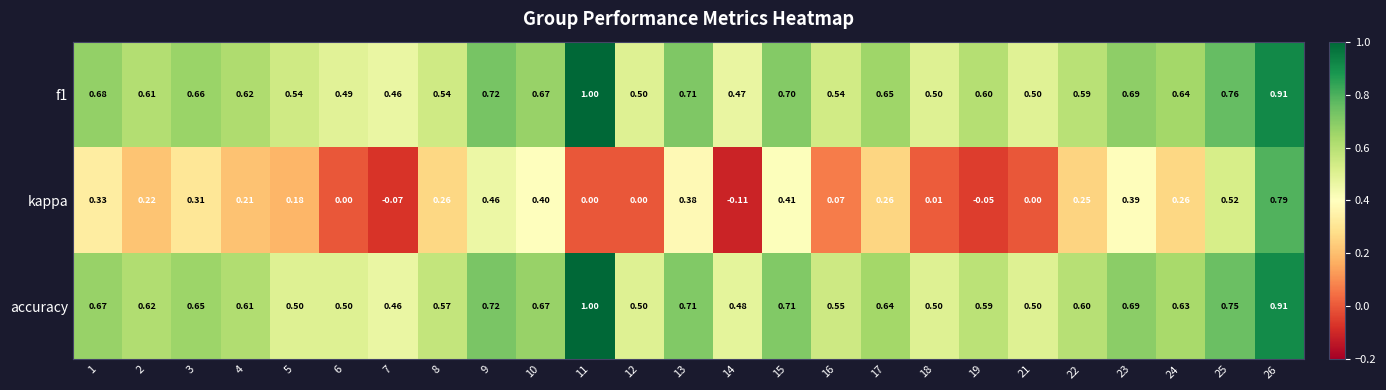

Which label corresponds to the largest value in the chart?

11